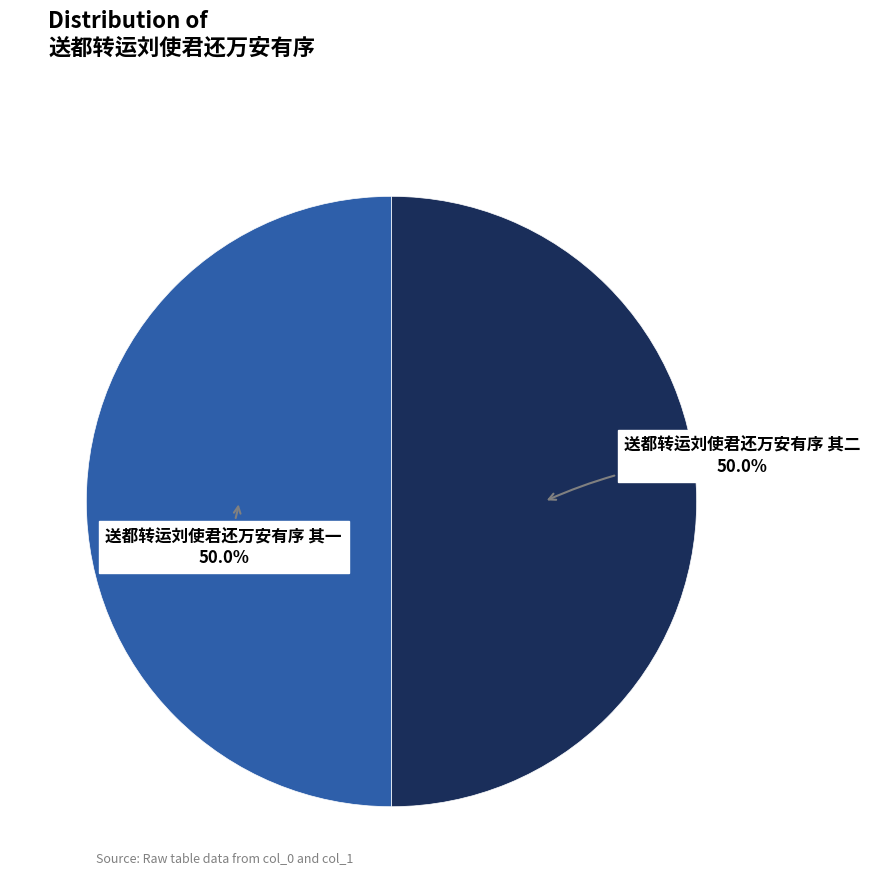

What is the total percentage of 送都转运刘使君还万安有序 其一 and 送都转运刘使君还万安有序 其二?

100.0%